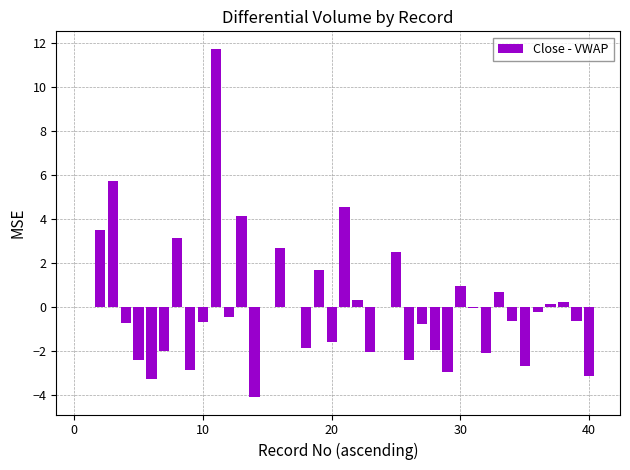

What is the maximum value shown in the chart?

11.8